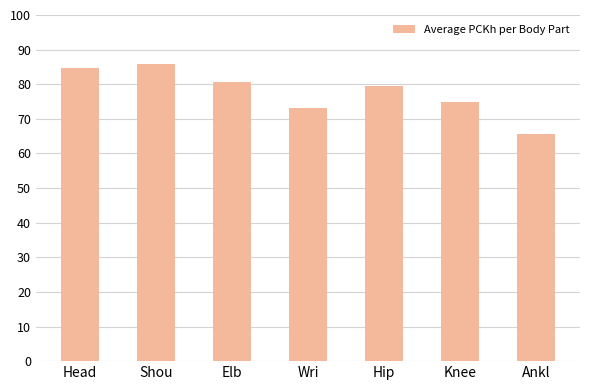

Which category has the highest value across all series?

Shou